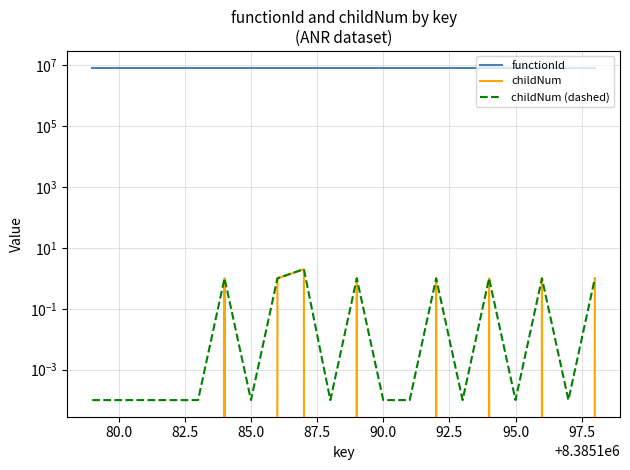

Reading left to right, extract all data points from this chart.

functionId: 8385178.0	8385178.0	8385178.0	8385178.0	8385178.0	8385178.0	8385178.0	8385178.0	8385178.0	8385178.0	8385178.0	8385178.0	8385178.0	8385178.0	8385178.0	8385178.0	8385178.0	8385178.0	8385178.0	8385178.0
childNum: 0.0	0.0	0.0	0.0	0.0	1.0	0.0	1.0	2.0	0.0	1.0	0.0	0.0	1.0	0.0	1.0	0.0	1.0	0.0	1.0
childNum (dashed): 0.0	0.0	0.0	0.0	0.0	1.0	0.0	1.0	2.0	0.0	1.0	0.0	0.0	1.0	0.0	1.0	0.0	1.0	0.0	1.0